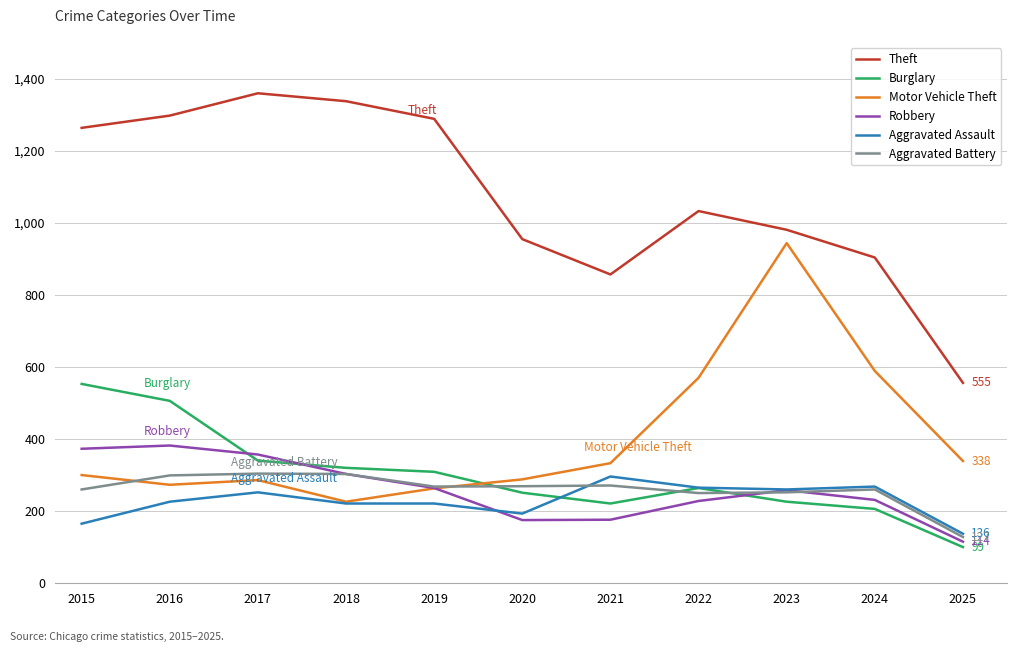

Which series changed the most between 2016 and 2017?

Burglary